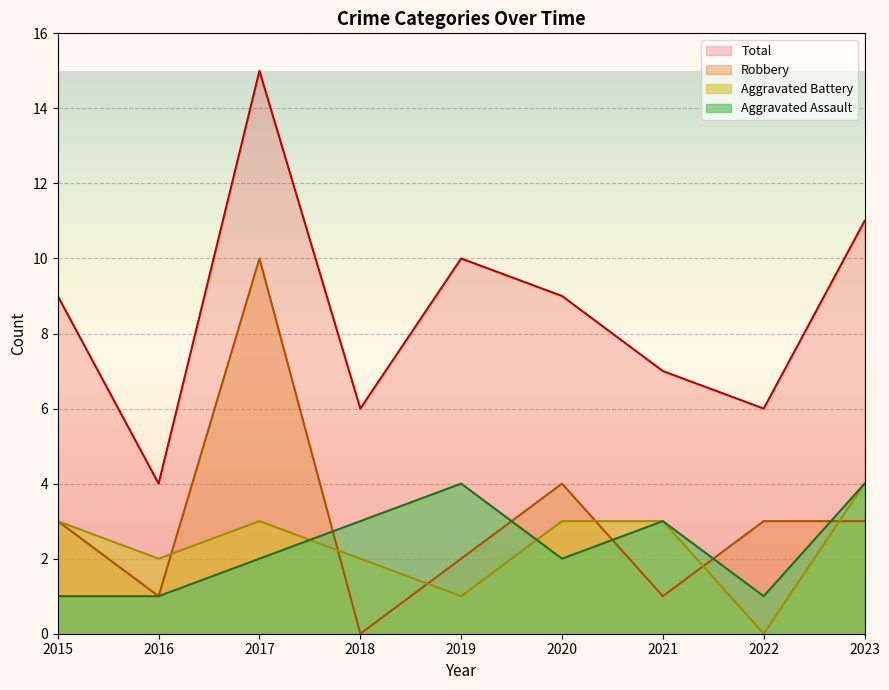

At which label does Robbery reach its peak?

2017